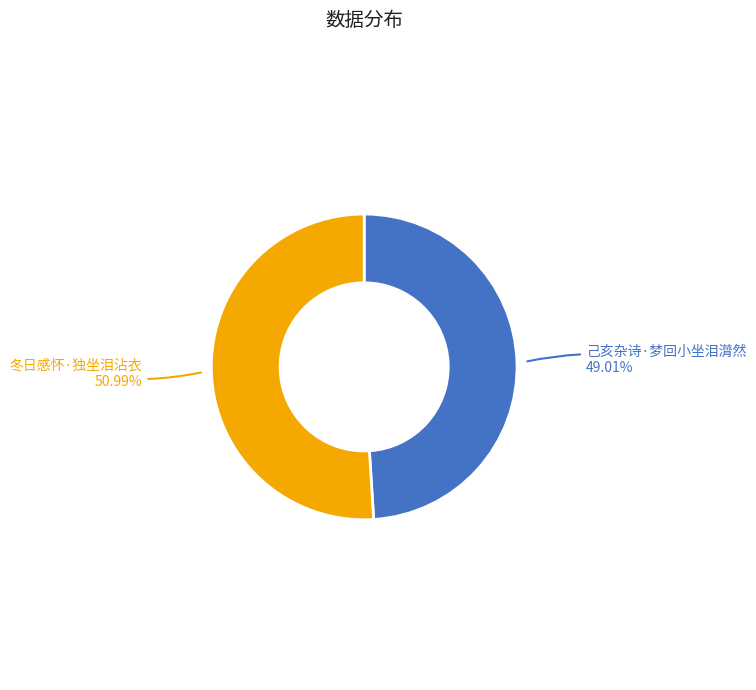

True or false: 己亥杂诗·梦回小坐泪潸然 accounts for 49% of the total.

True